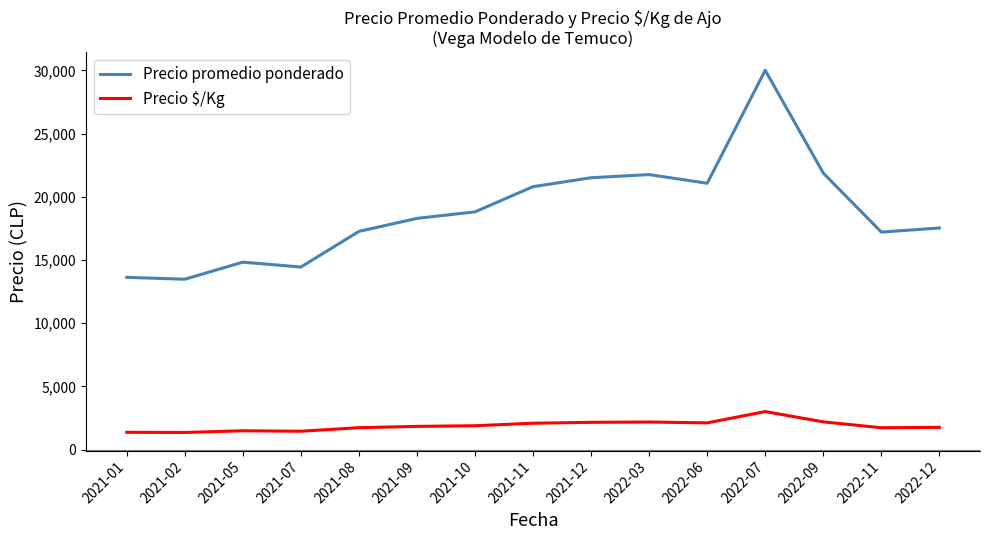

What is the difference between the Precio promedio ponderado values at 2021-02 and 2022-11?

3729.0